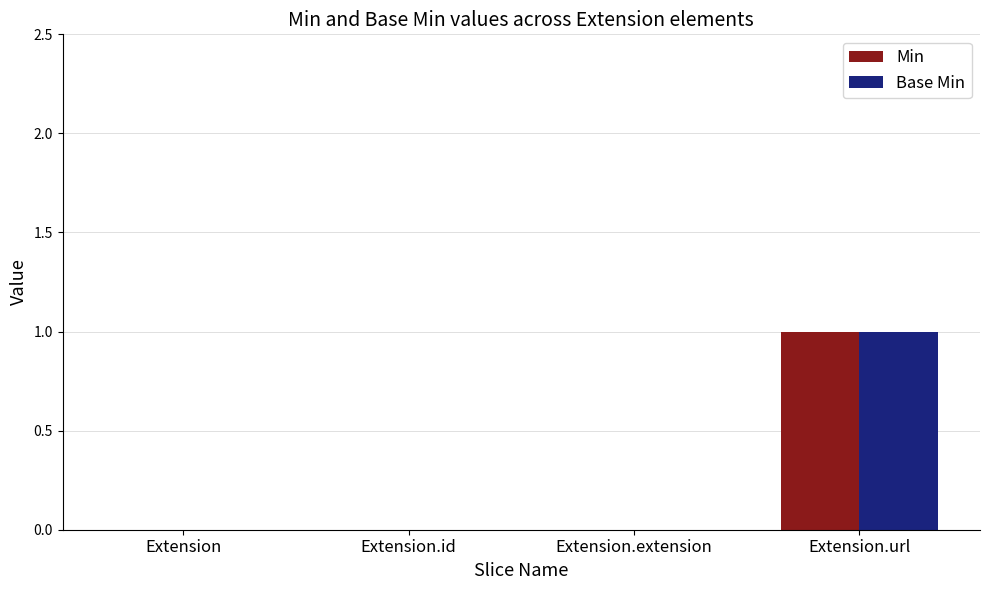

The value of Min at Extension.id is -1. True or false?

False